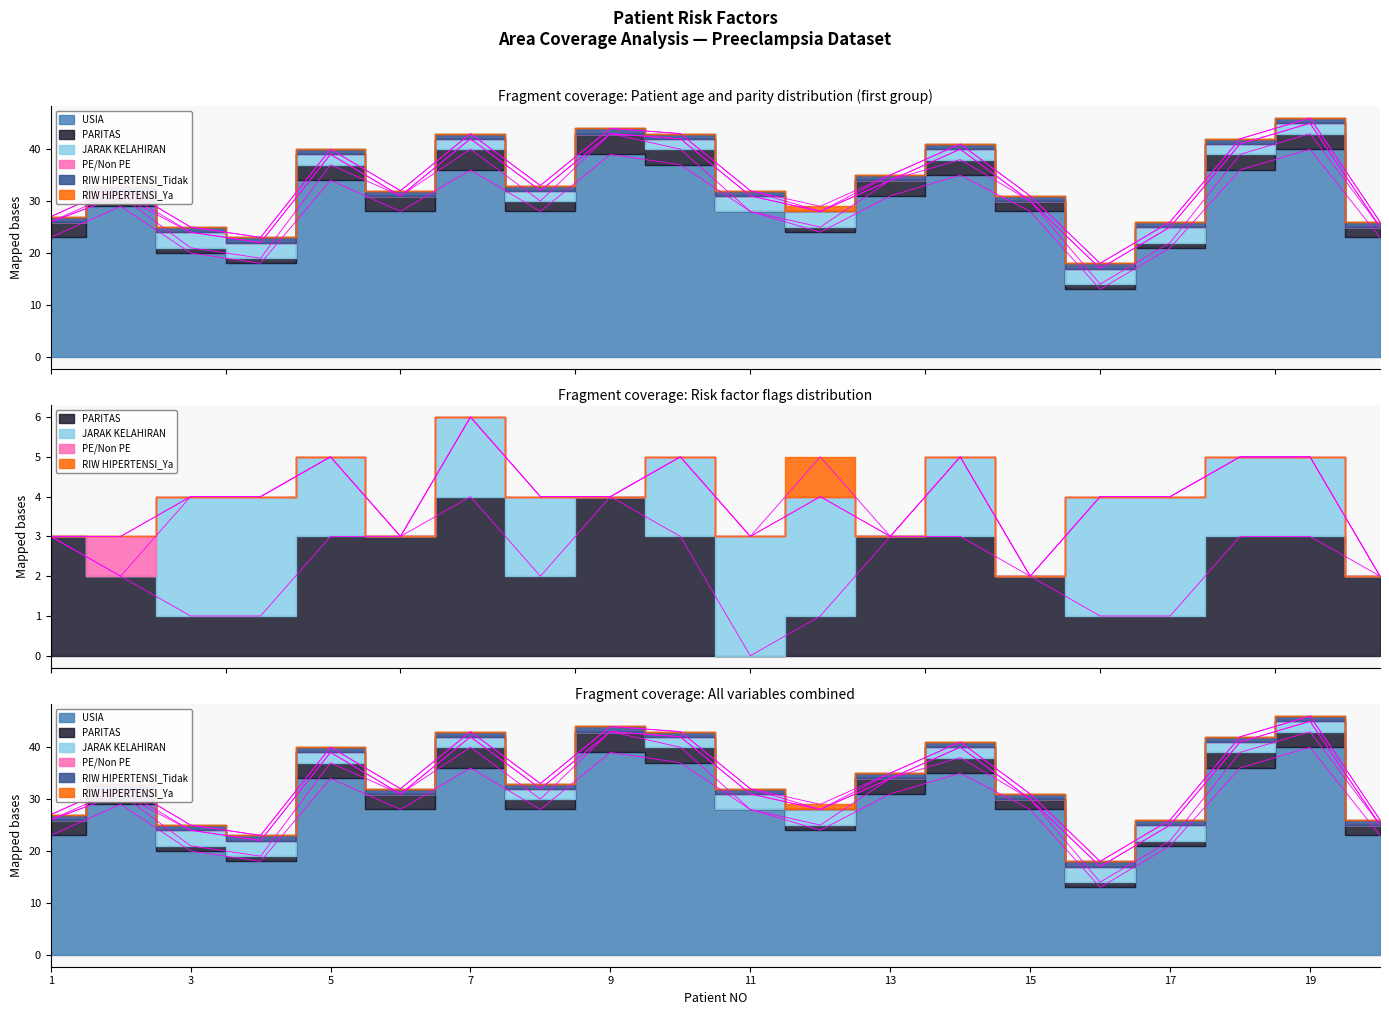

What is the difference between the second highest and second lowest values in the PARITAS series?

3